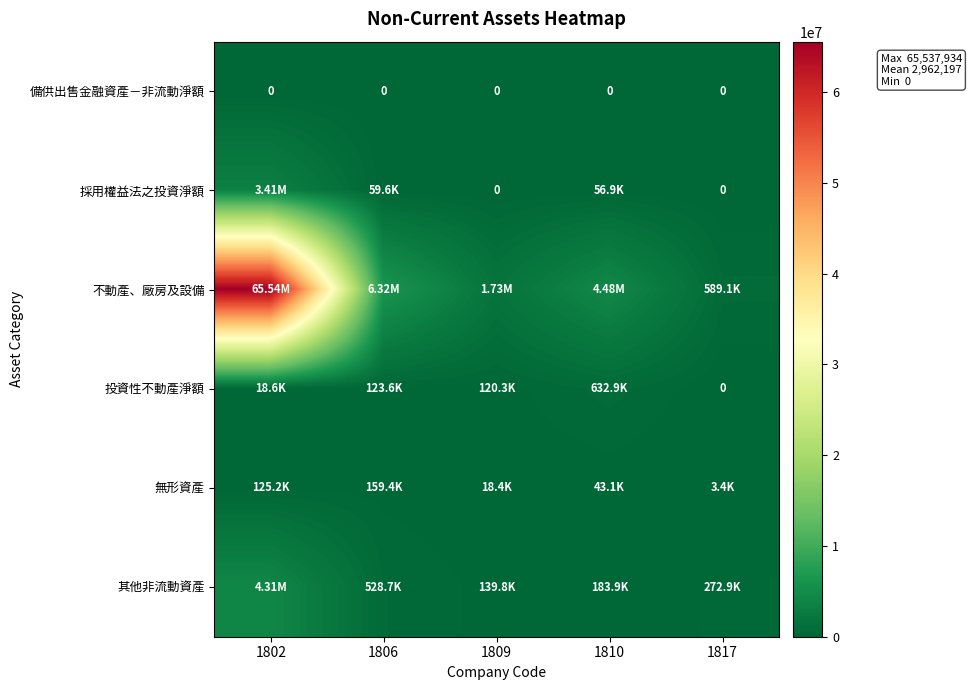

The value of 採用權益法之投資淨額 at 1806 is 105562. True or false?

False